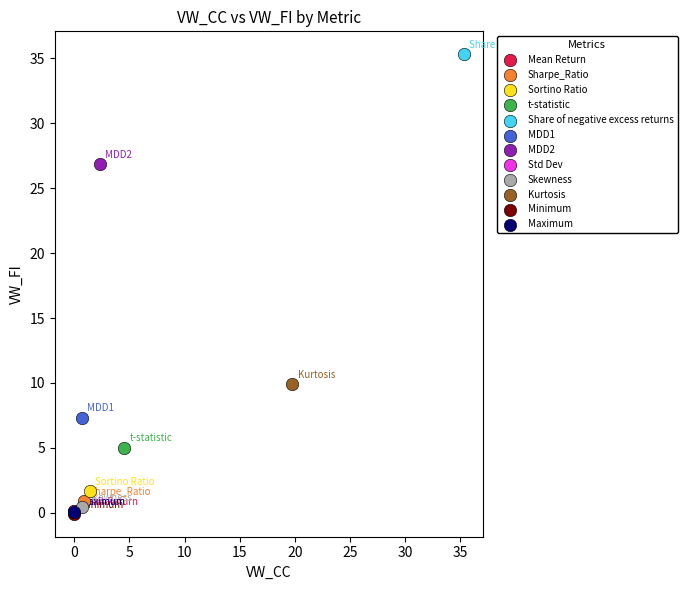

What are all the series names shown in the legend?

Mean Return, Sharpe_Ratio, Sortino Ratio, t-statistic, Share of negative excess returns, MDD1, MDD2, Std Dev, Skewness, Kurtosis, Minimum, Maximum